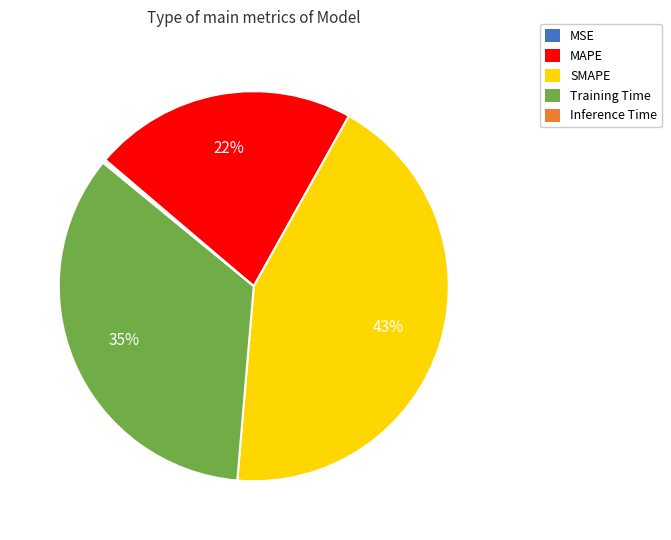

What percentage is the Training Time slice, to the nearest percent?

35%